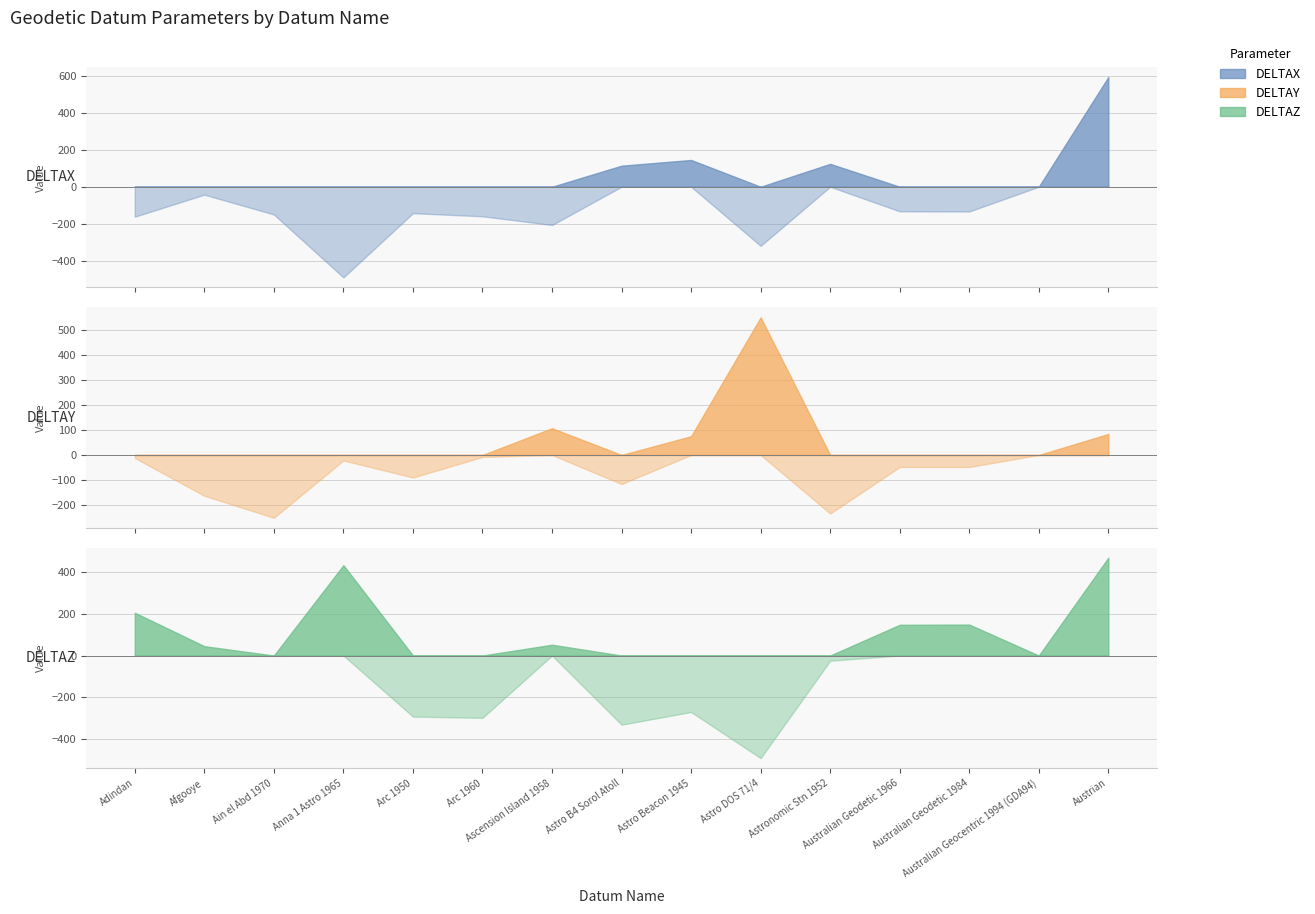

Where do DELTAY and DELTAX first cross each other?

Adindan and Afgooye